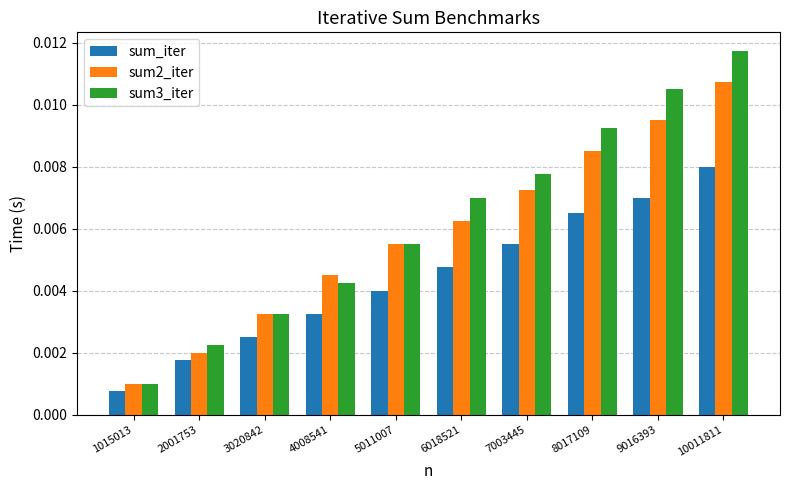

Which series has the largest total across all categories?

sum3_iter